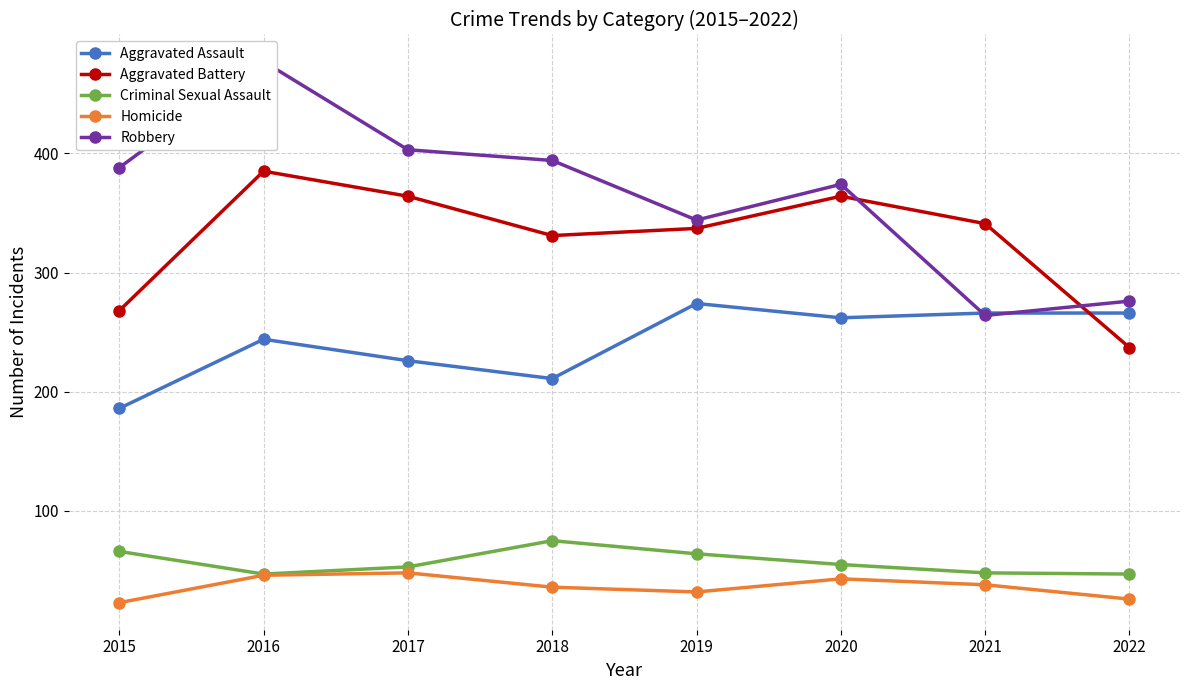

Which series has the largest range (max minus min)?

Robbery